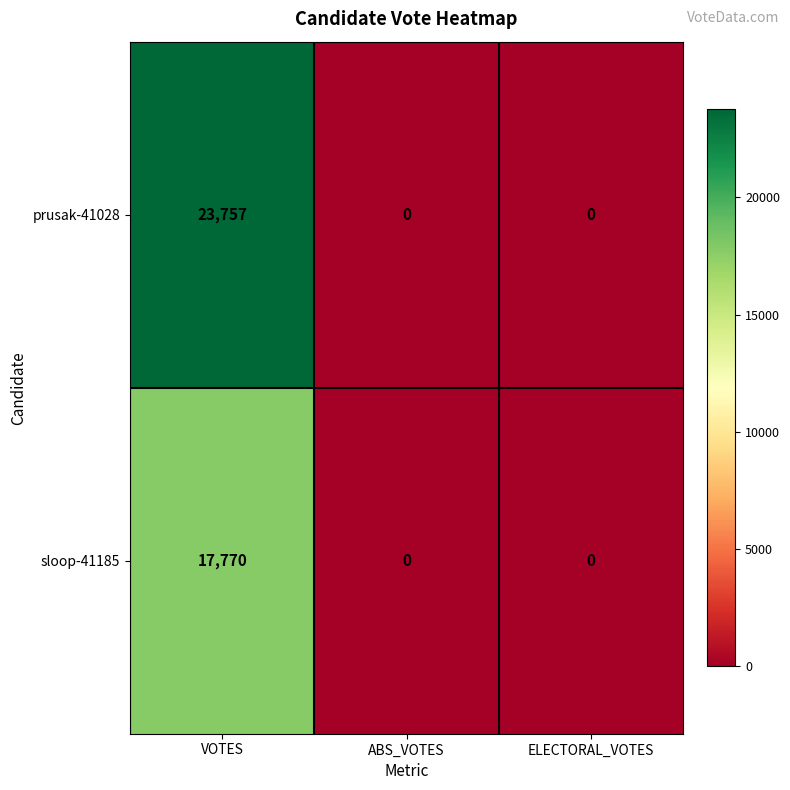

Which series has the largest range (max minus min)?

prusak-41028